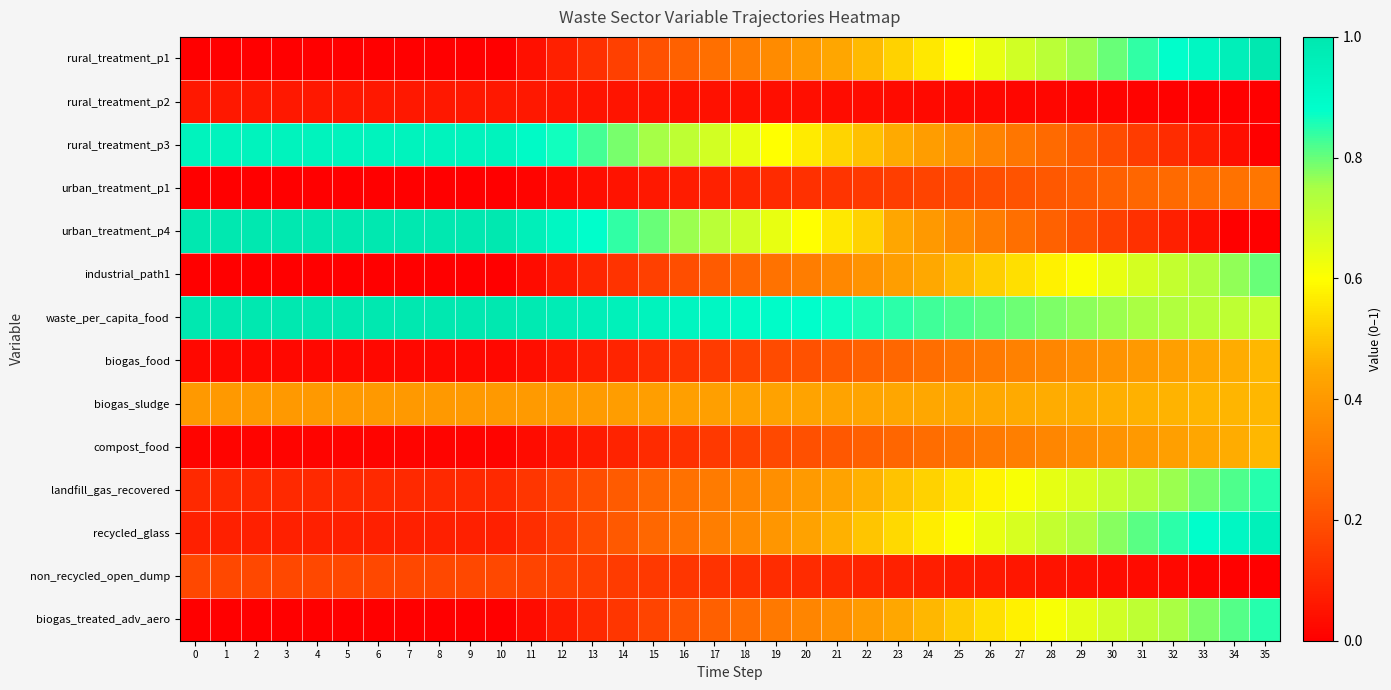

At 34, list the series in order from smallest to largest.

urban_treatment_p4, rural_treatment_p2, non_recycled_open_dump, rural_treatment_p3, urban_treatment_p1, compost_food, biogas_food, biogas_sludge, waste_per_capita_food, industrial_path1, biogas_treated_adv_aero, landfill_gas_recovered, recycled_glass, rural_treatment_p1